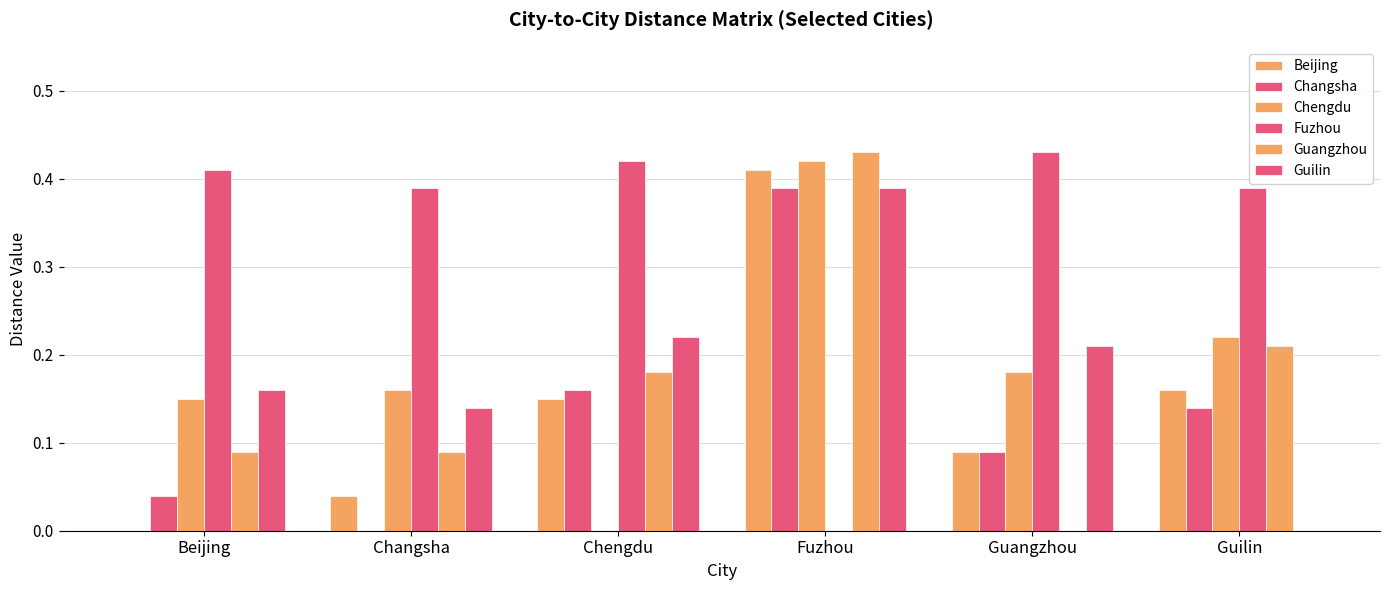

At Guilin, list the series in order from smallest to largest.

Guilin, Changsha, Beijing, Guangzhou, Chengdu, Fuzhou